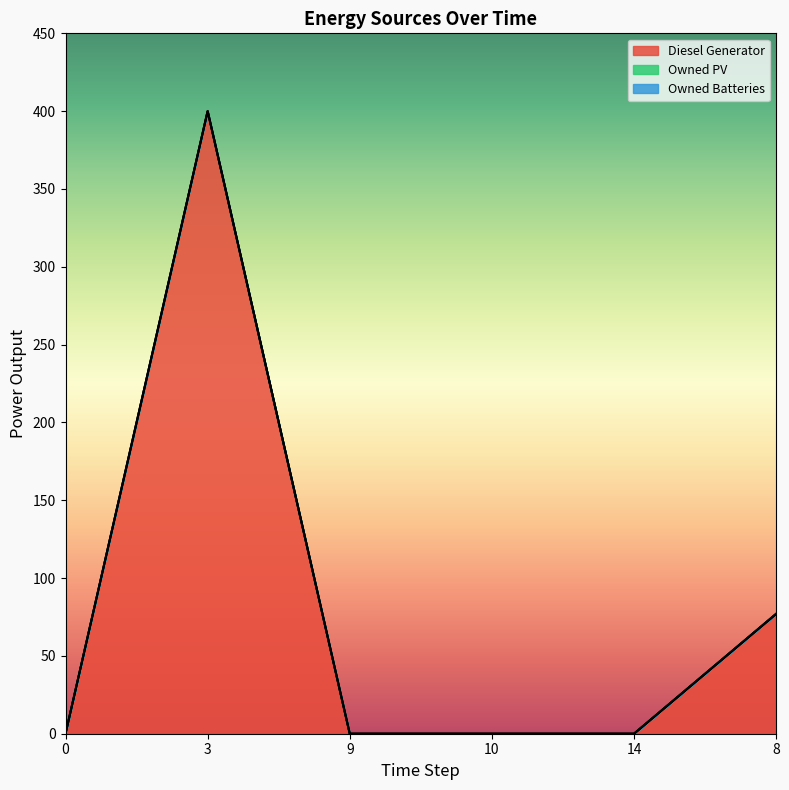

Which series changed the most between 0 and 10?

Diesel Generator